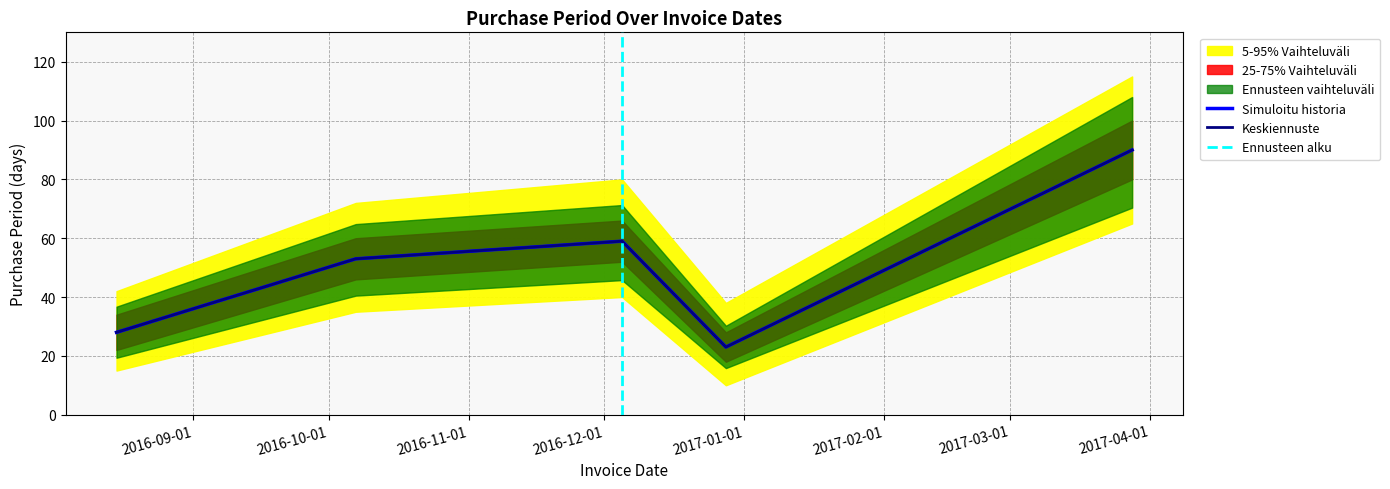

Where is the first local minimum?

2016-12-28